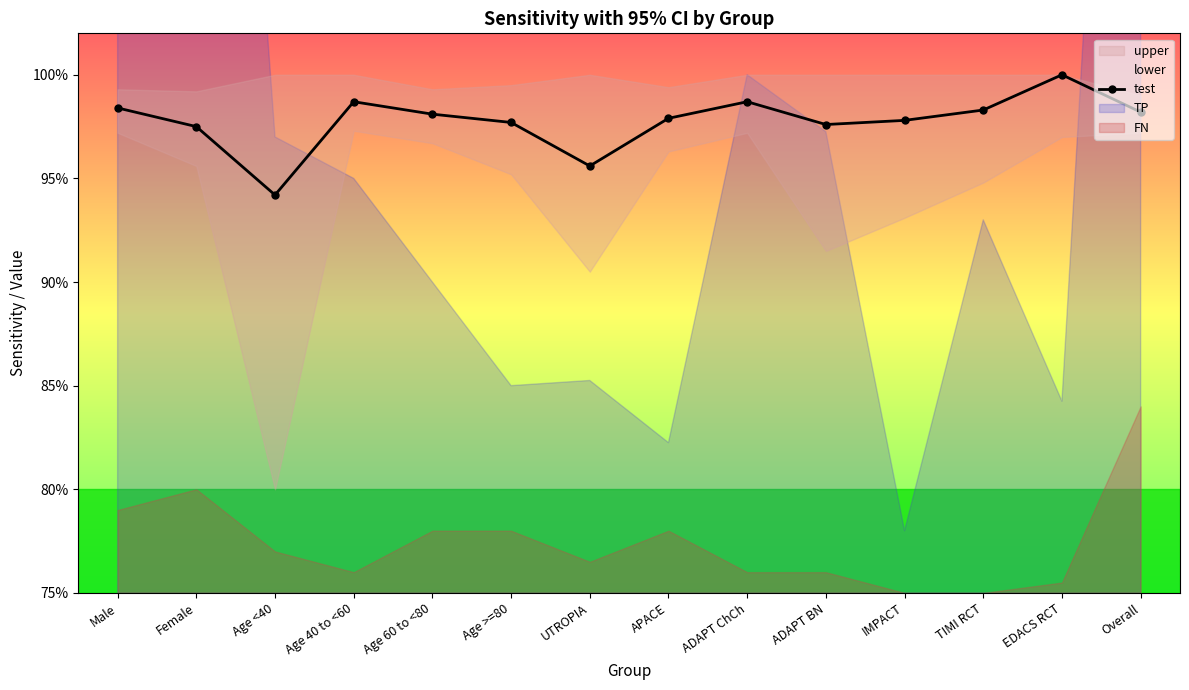

Reading right to left, list all the values displayed in this chart.

Overall=98.2	EDACS RCT=100.0	TIMI RCT=98.3	IMPACT=97.8	ADAPT BN=97.6	ADAPT ChCh=98.7	APACE=97.9	UTROPIA=95.6	Age >=80=97.7	Age 60 to <80=98.1	Age 40 to <60=98.7	Age <40=94.2	Female=97.5	Male=98.4